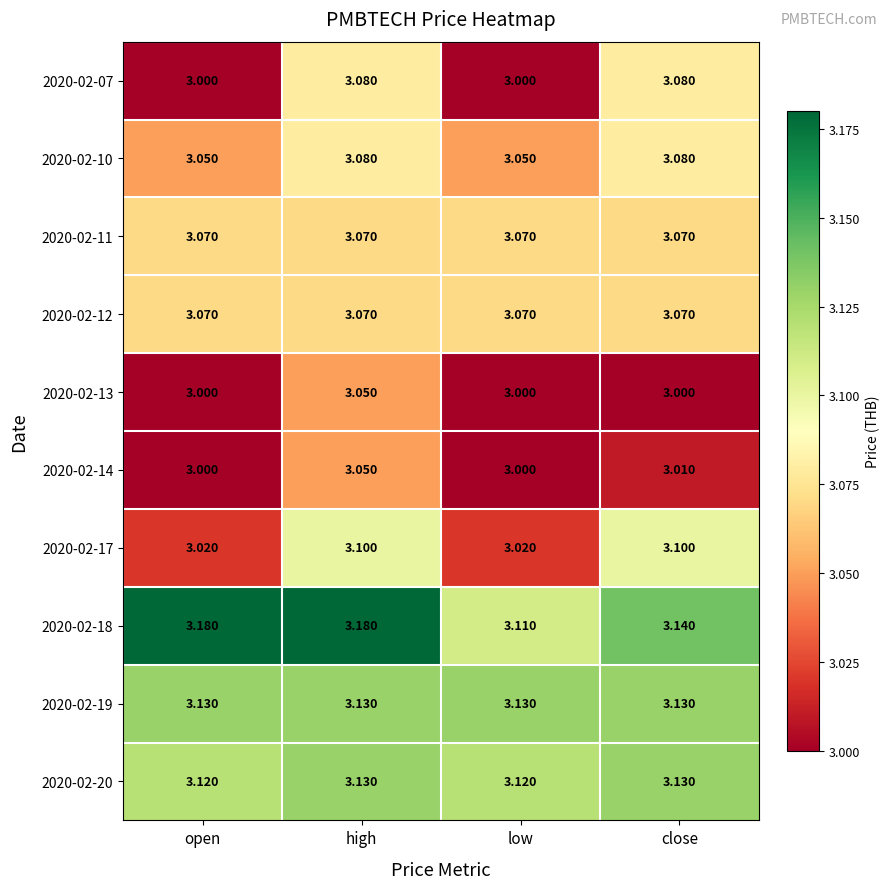

Is the value of 2020-02-12 at high greater than the value of 2020-02-13 at low?

Yes